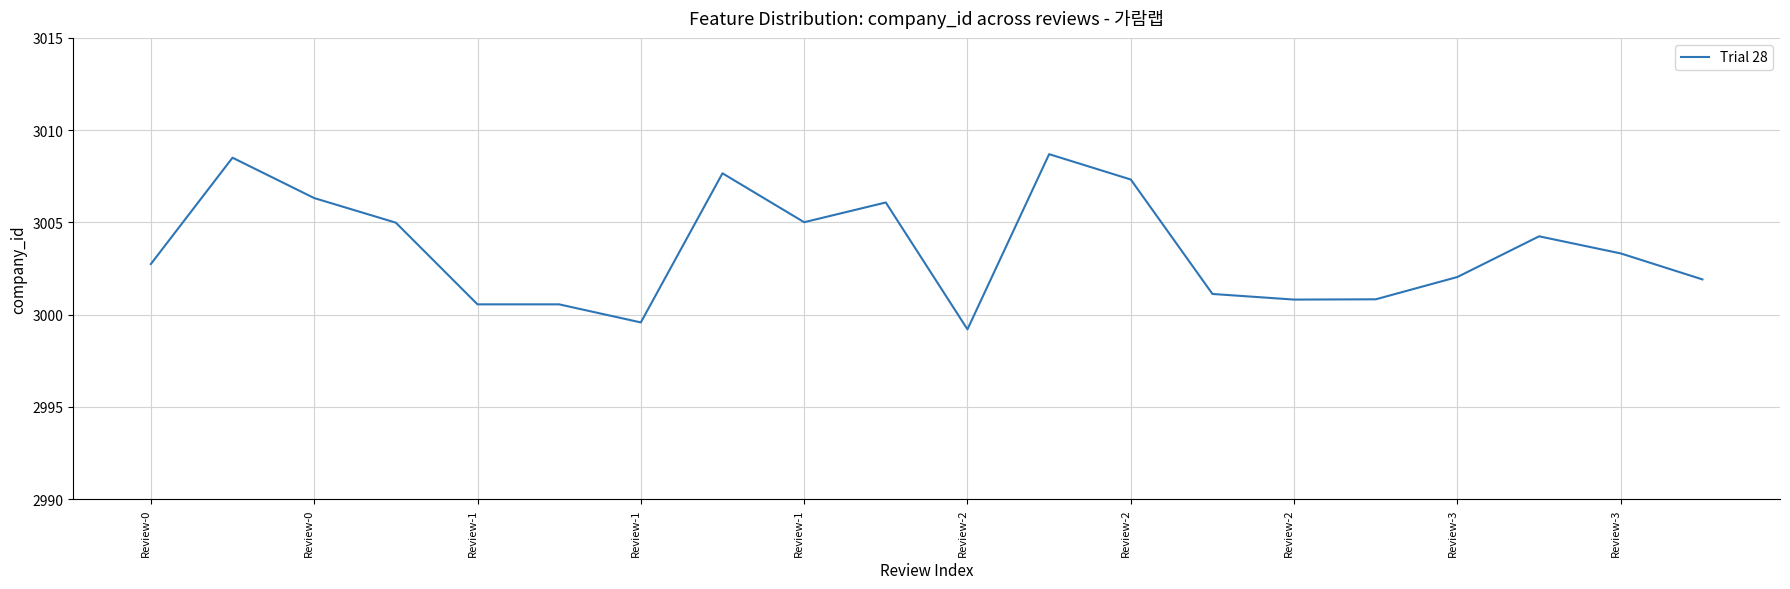

What is the smallest value displayed?

2999.2